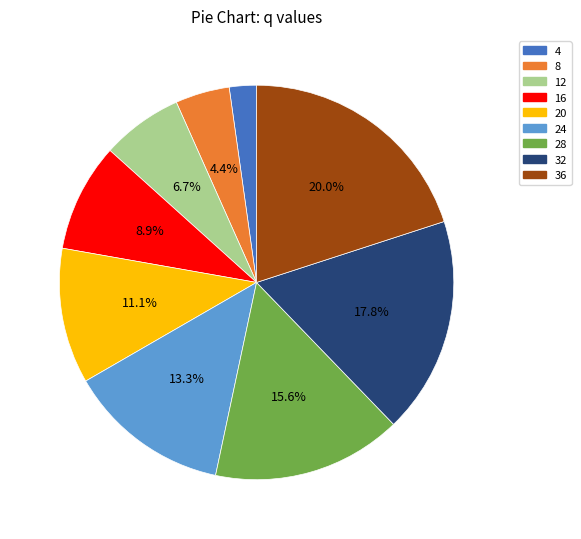

Combined, do 16 and 12 account for over 50%?

No